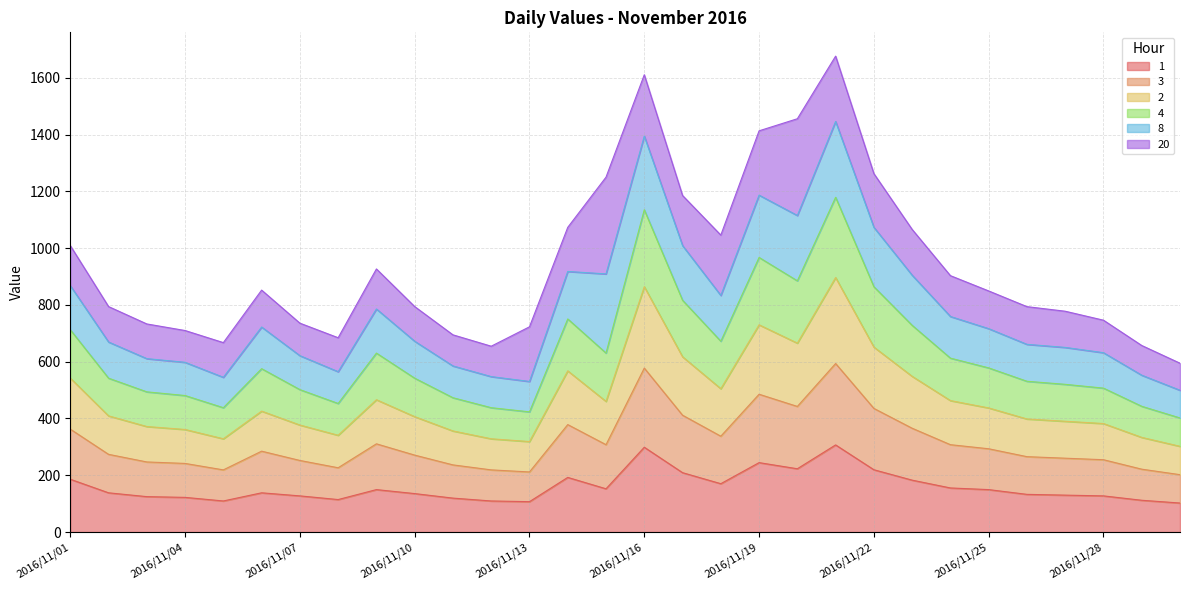

True or false: 3 and 2 intersect in this chart.

False